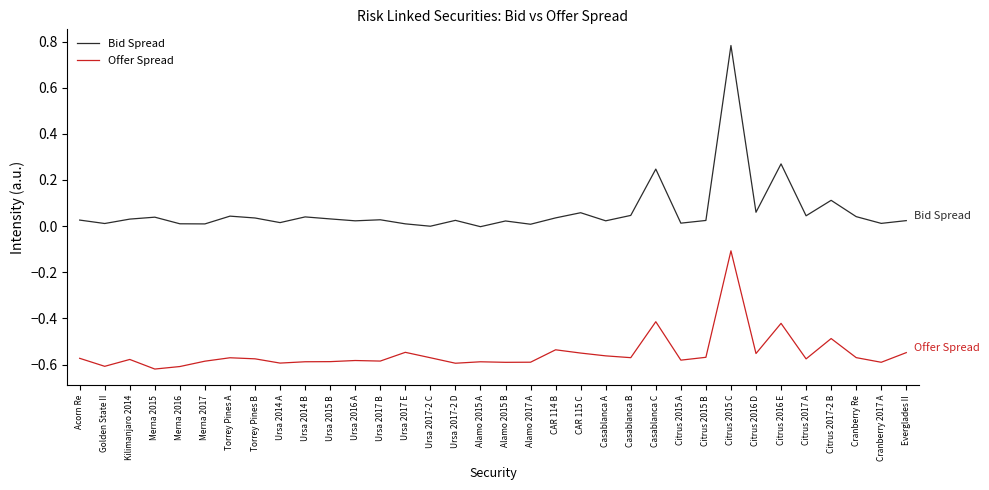

Which series has the largest range (max minus min)?

Bid Spread